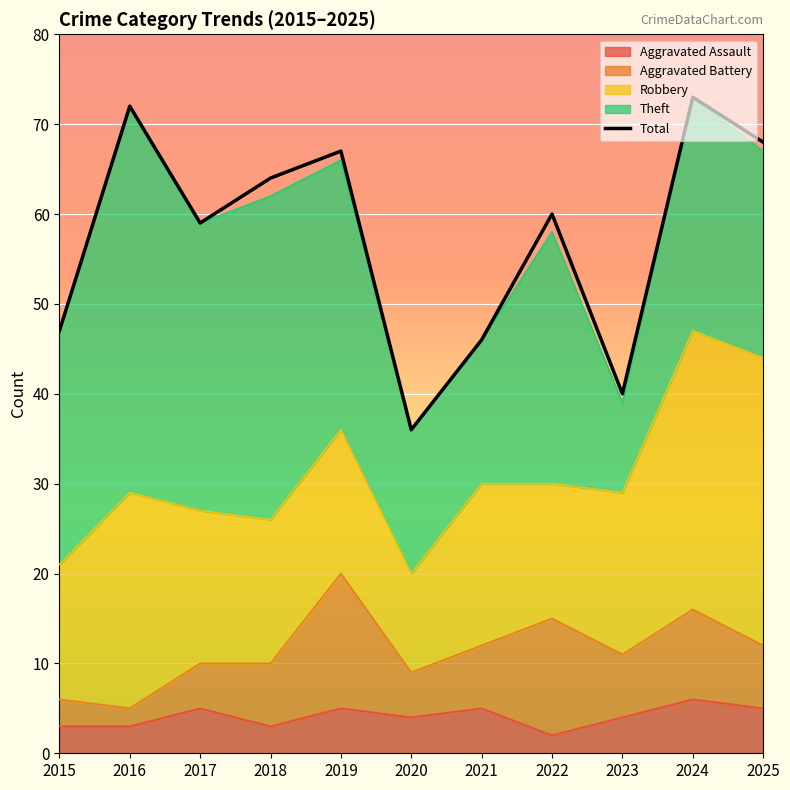

List the labels in order of value, smallest first.

2020, 2023, 2021, 2015, 2017, 2022, 2018, 2019, 2025, 2016, 2024